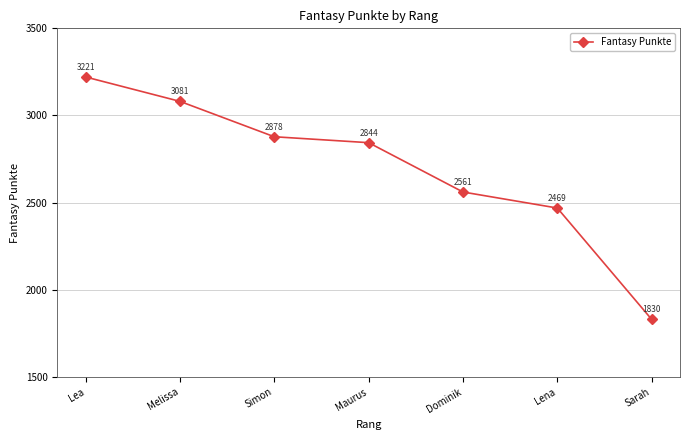

What position from the left is Lea?

1